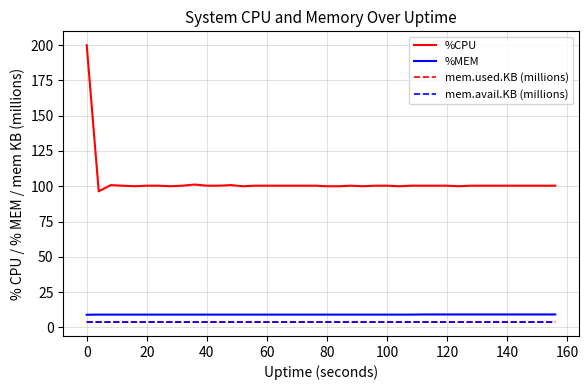

Which series has the largest total across all categories?

%CPU